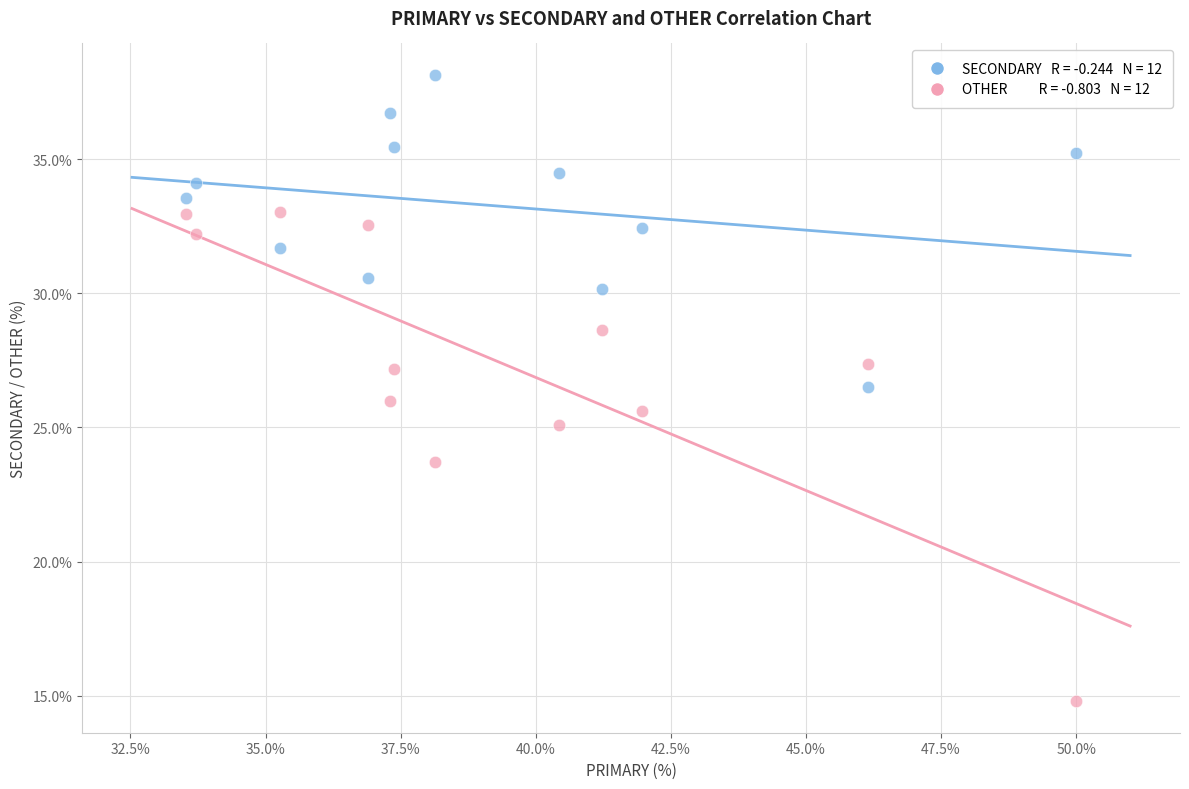

Across all data points, what is the range of X values (max minus min)?

16.5